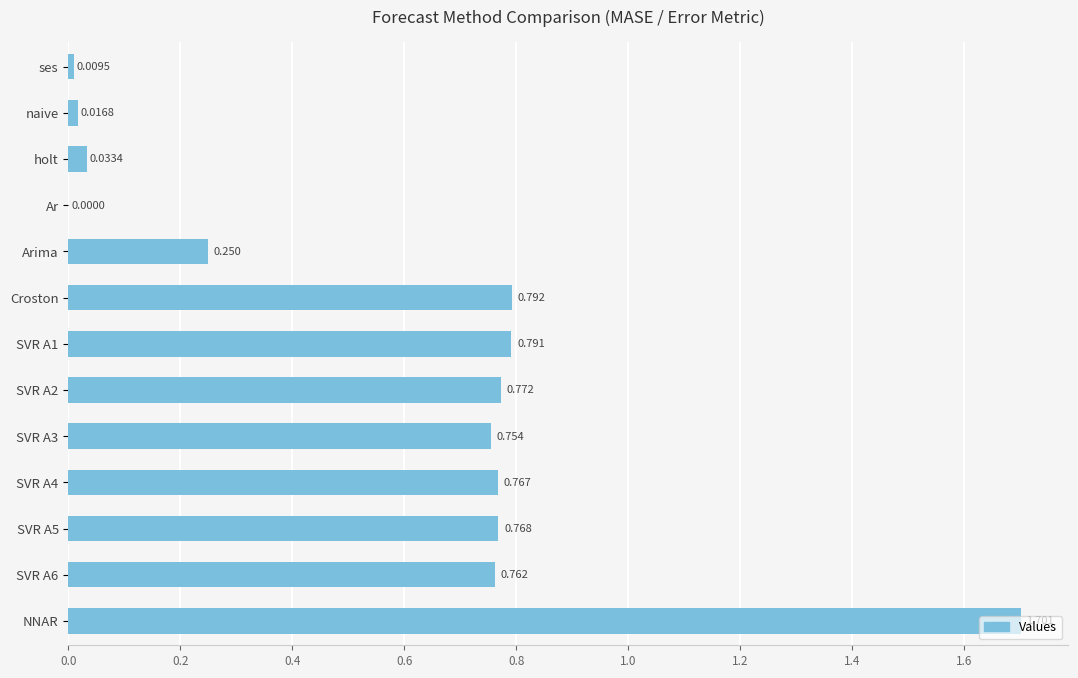

Between SVR A1 and Croston, which is larger?

Croston